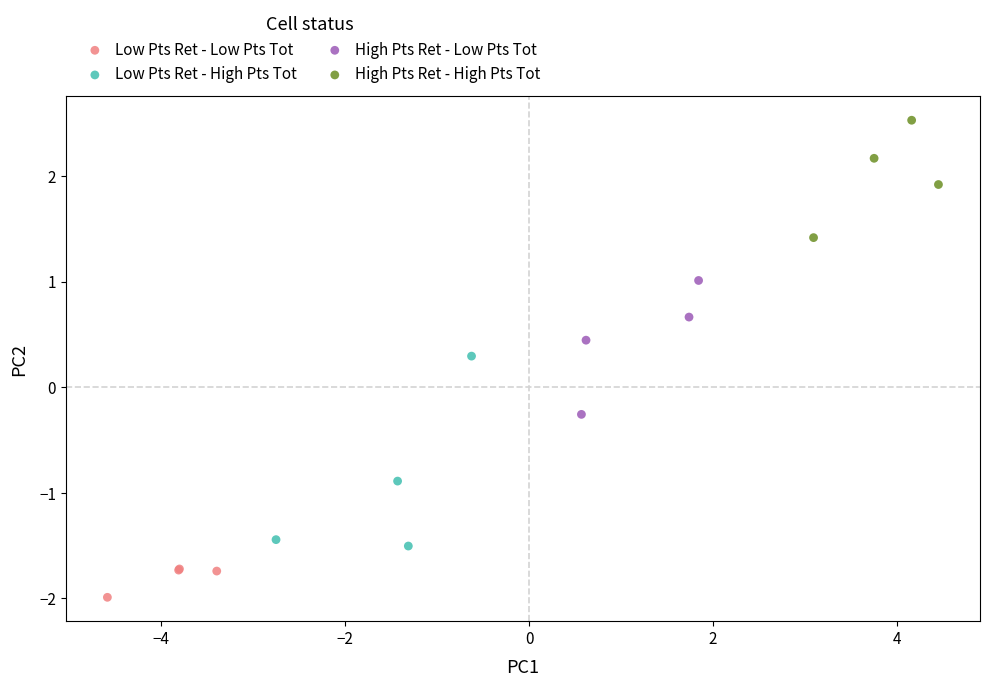

Which series contains the lowest Y value?

Low Pts Ret - Low Pts Tot